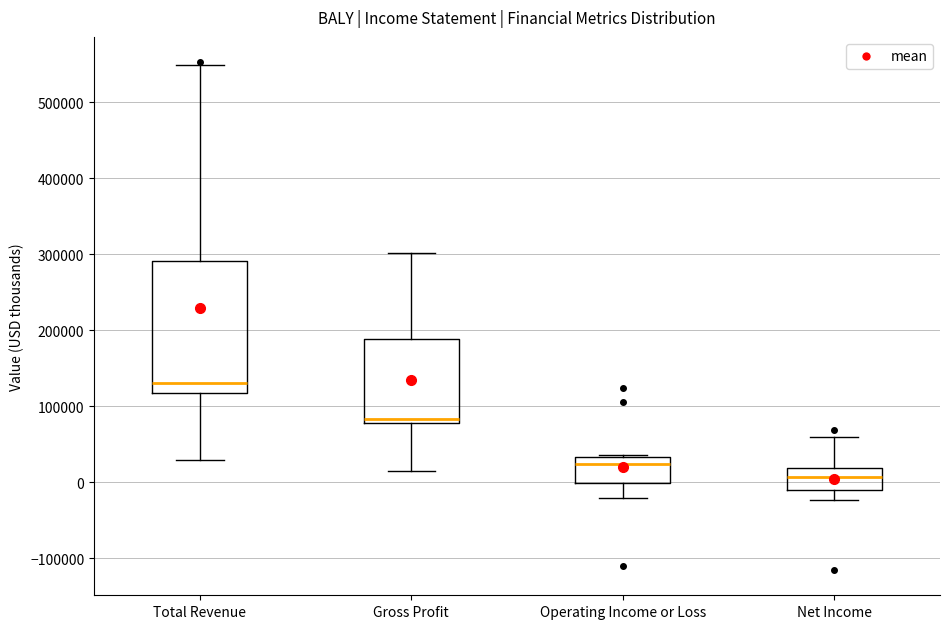

Comparing the boxes themselves (not the whiskers), which one is the tallest?

Total Revenue